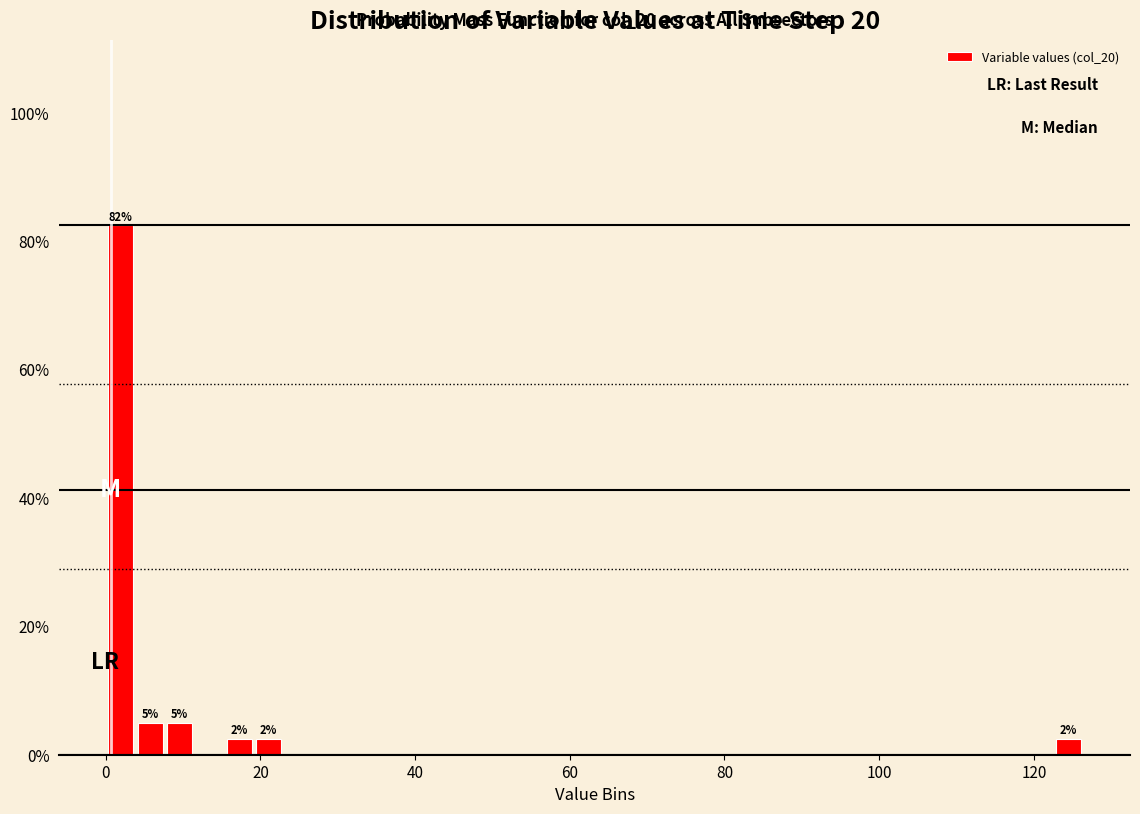

Read against the x-axis, roughly where is the centre of the tallest bar?

2